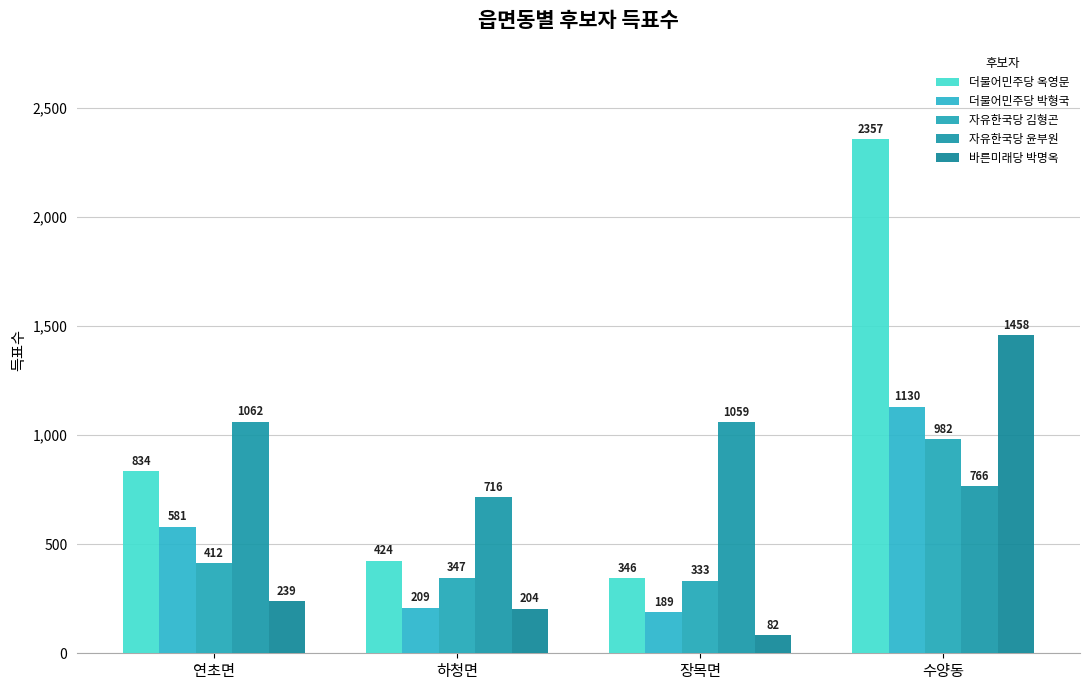

Is the value of 자유한국당 윤부원 at 수양동 greater than the value of 더불어민주당 박형국 at 수양동?

No